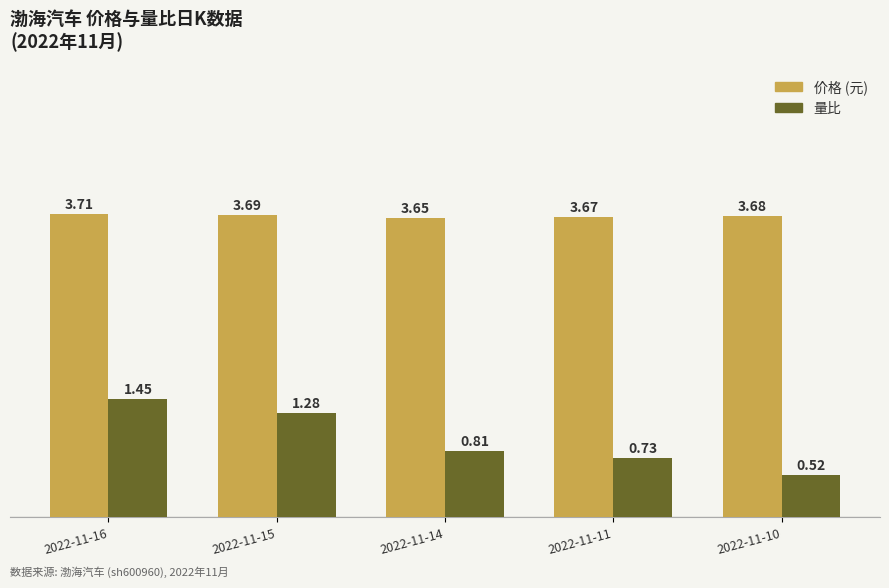

What is the spread (max minus min) of values at 2022-11-16?

2.3